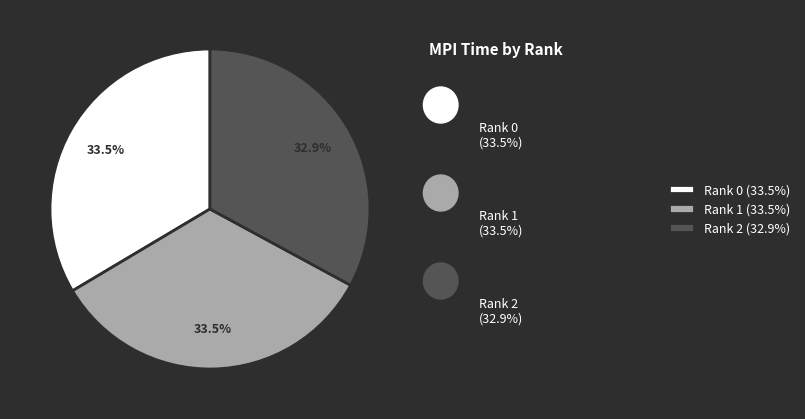

Which category has the smallest portion of the pie?

Rank 2